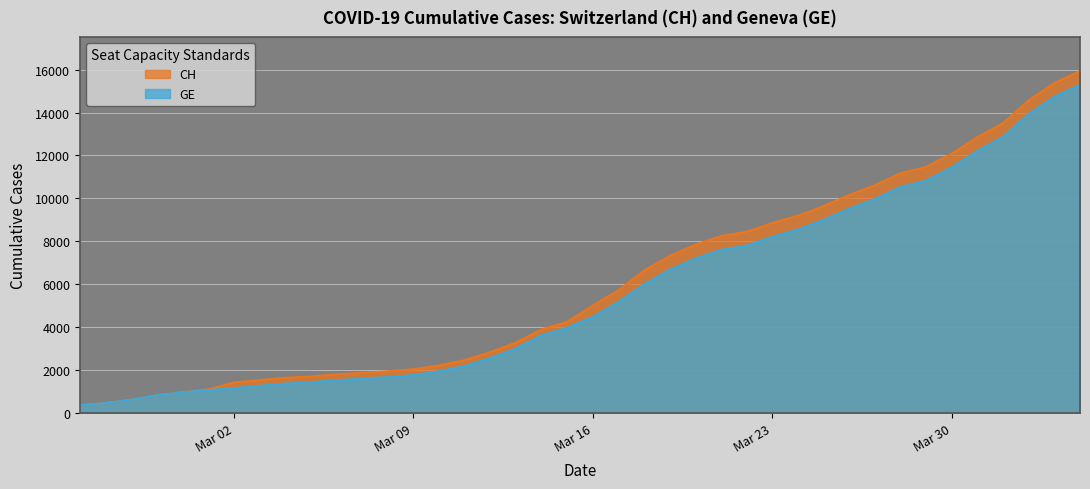

Reading right to left, extract all data points from this chart.

CH: 15926	15375	14561	13505	12852	12086	11467	11175	10613	10162	9642	9196	8855	8449	8249	7847	7323	6644	5731	5012	4259	3908	3291	2845	2472	2226	2051	1952	1885	1809	1715	1652	1544	1436	1113	981	840	630	479	375
GE: 15284	14733	13919	12863	12210	11444	10825	10533	9971	9520	9000	8554	8213	7807	7607	7205	6681	6002	5174	4485	3978	3627	3010	2574	2201	1955	1780	1681	1614	1538	1447	1384	1278	1171	1083	981	840	630	479	375